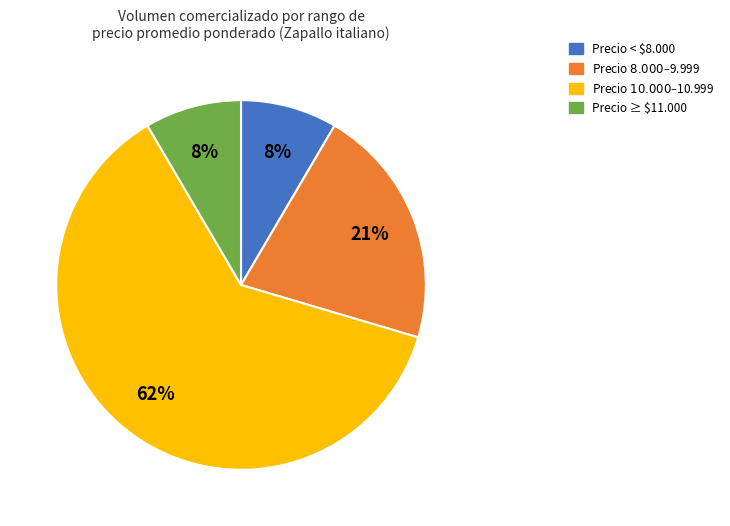

How many segments does this pie chart have?

4